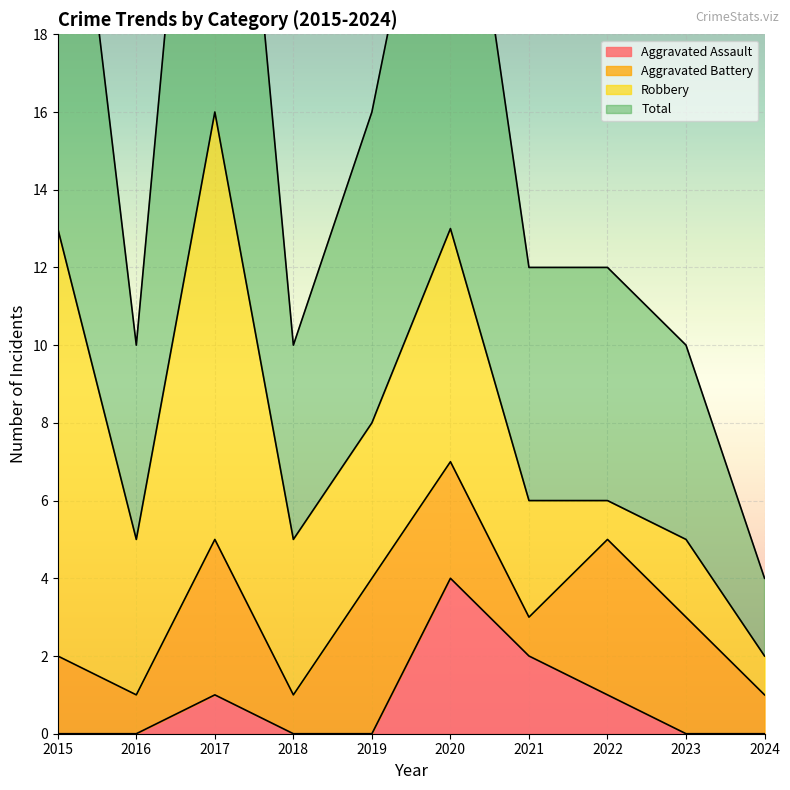

True or false: Total and Aggravated Assault intersect in this chart.

False